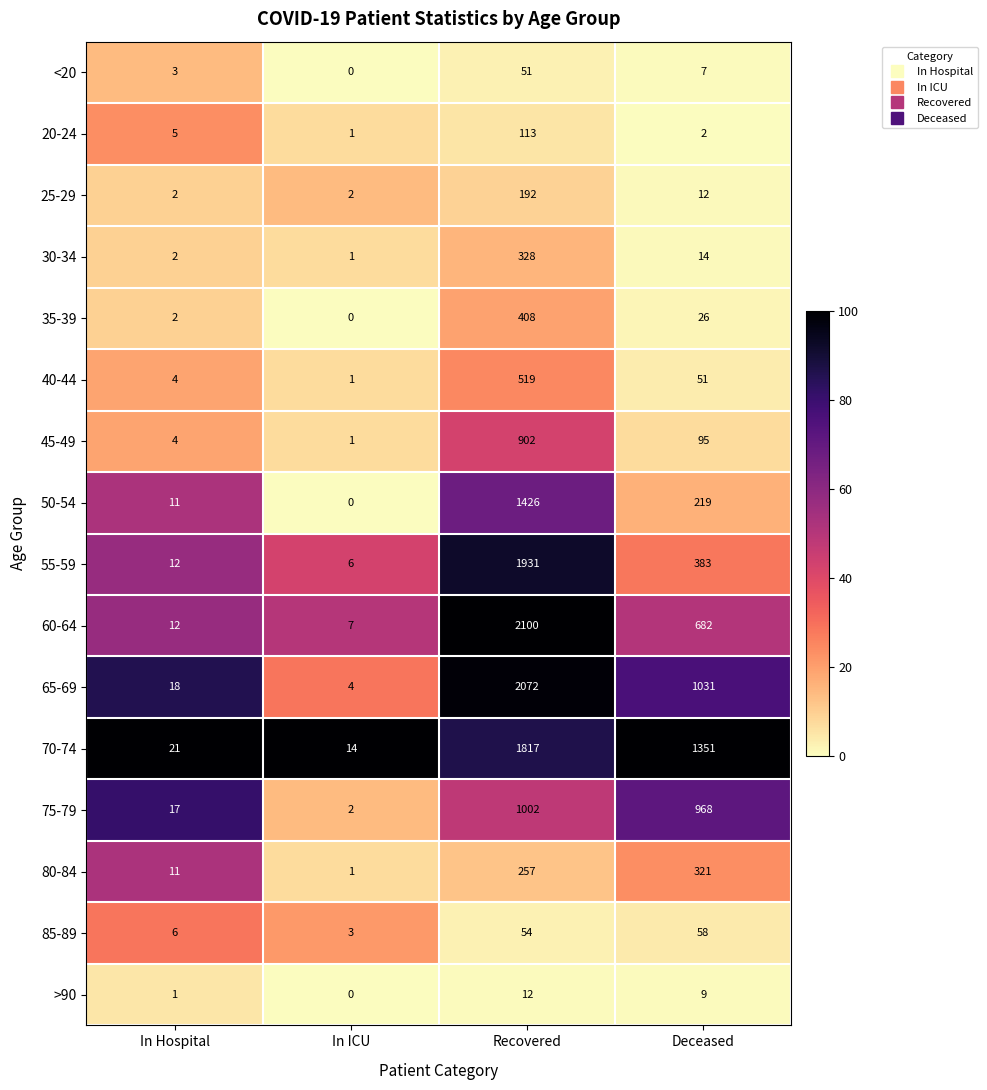

How many values in the 20-24 series are below 5?

2